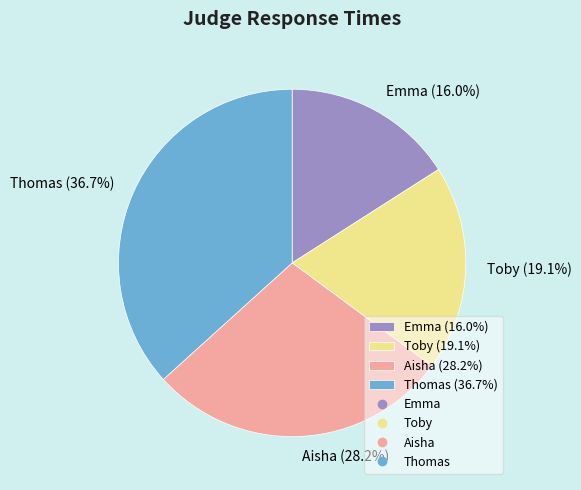

Which category has the smallest portion of the pie?

Emma